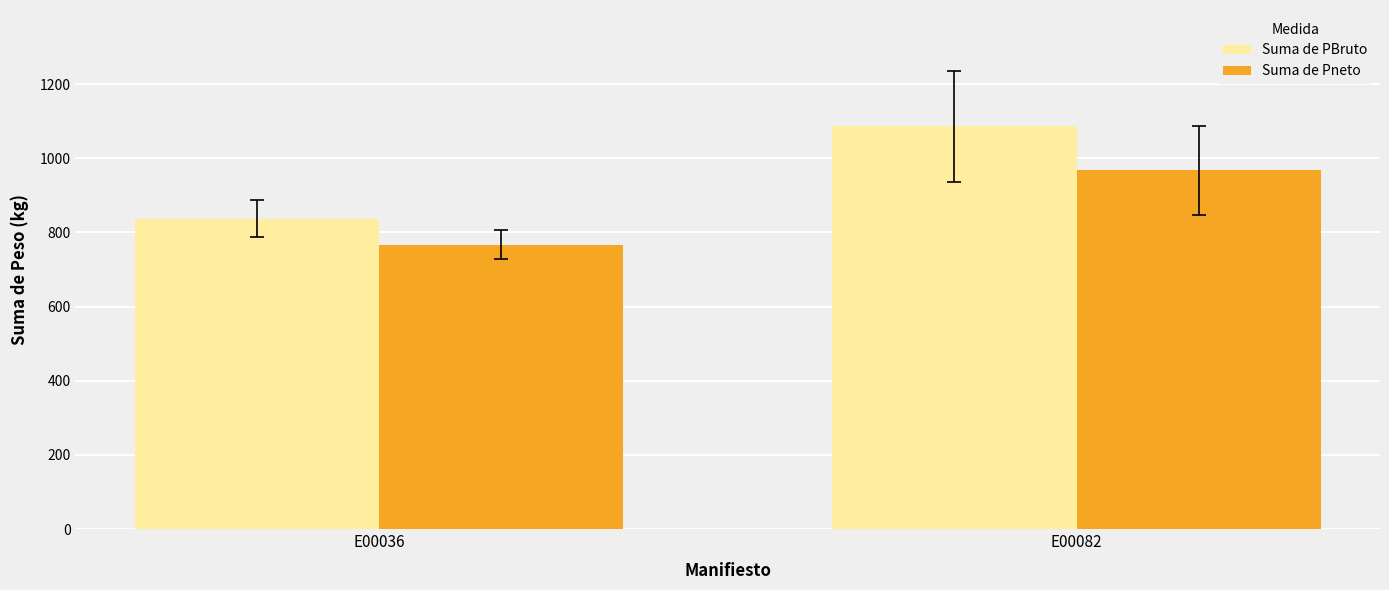

At which label does Suma de PBruto first exceed 1085?

E00082